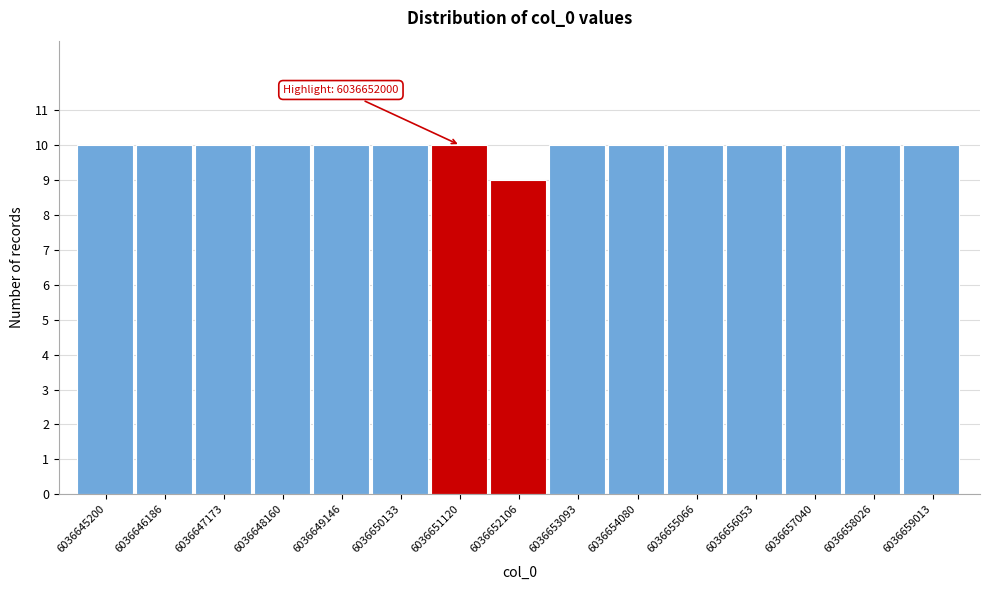

Reading left to right, extract all data points from this chart.

6036645200=10	6036646186=10	6036647173=10	6036648160=10	6036649146=10	6036650133=10	6036651120=10	6036652106=9	6036653093=10	6036654080=10	6036655066=10	6036656053=10	6036657040=10	6036658026=10	6036659013=10